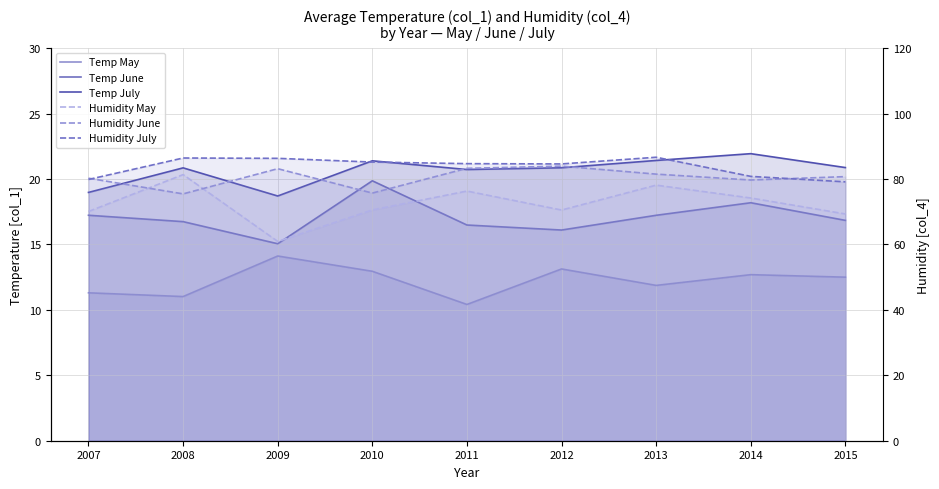

What is the difference between the maximum and minimum values in the Humidity May series?

20.4